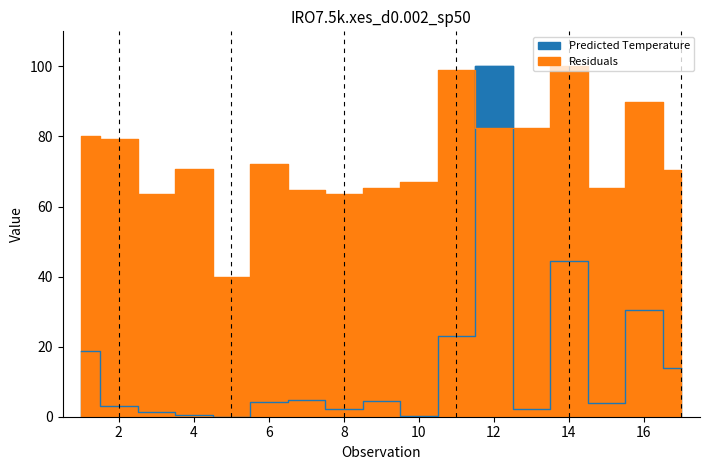

What is the maximum value shown in the chart?

100.0